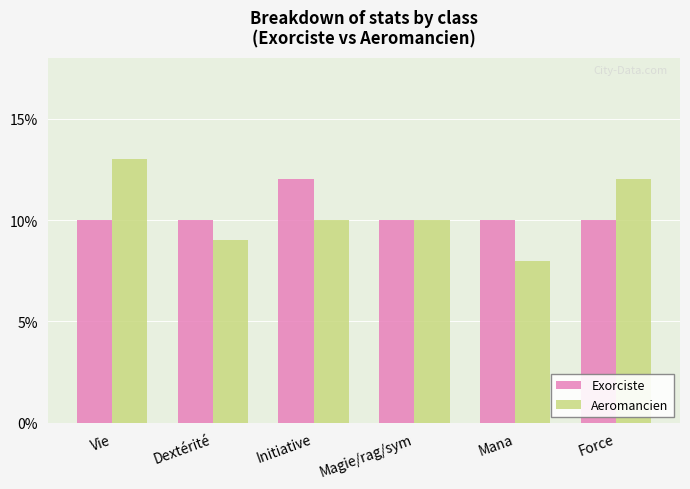

How many categories are shown in the chart?

6